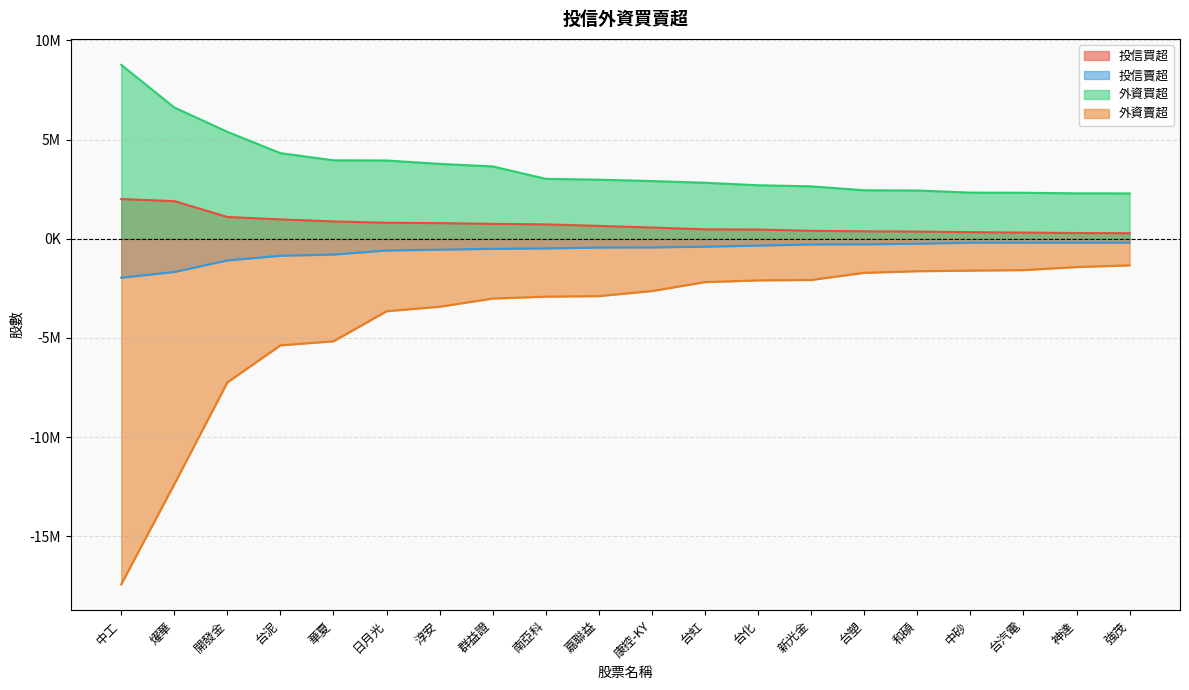

True or false: 投信買超 has more than 2 interior local peaks.

False